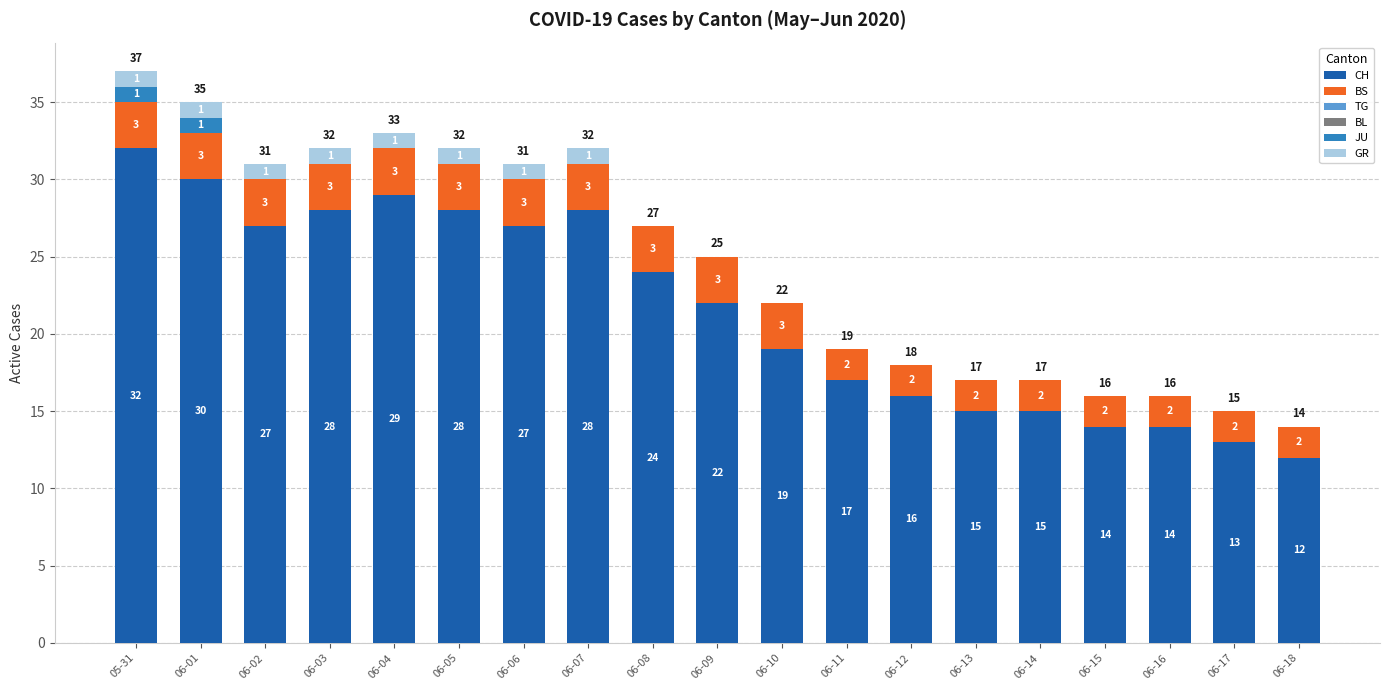

What is the total value across all series at 06-12?

18